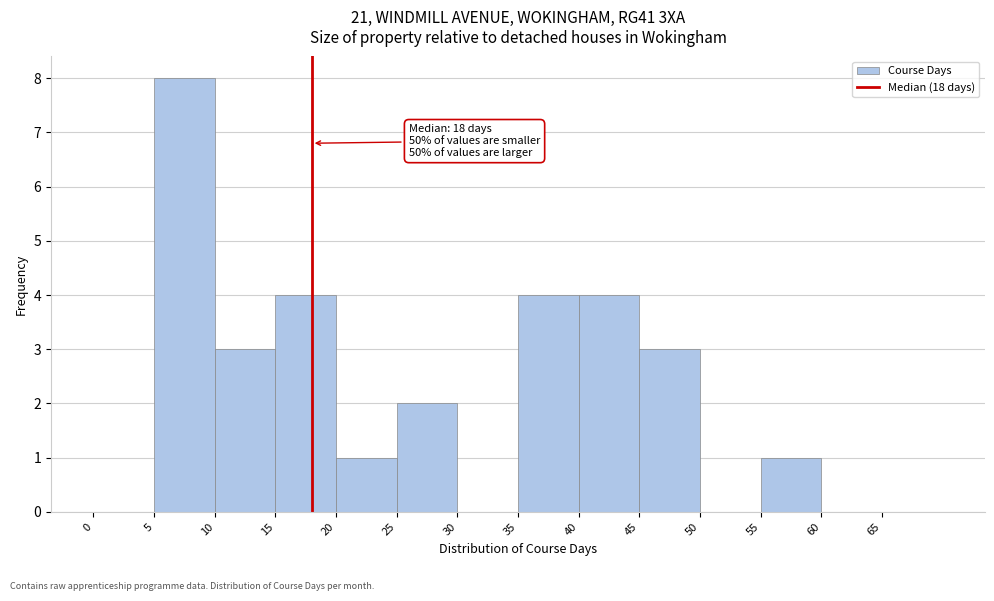

Over which range of the x-axis is the bar tallest?

5 to 10